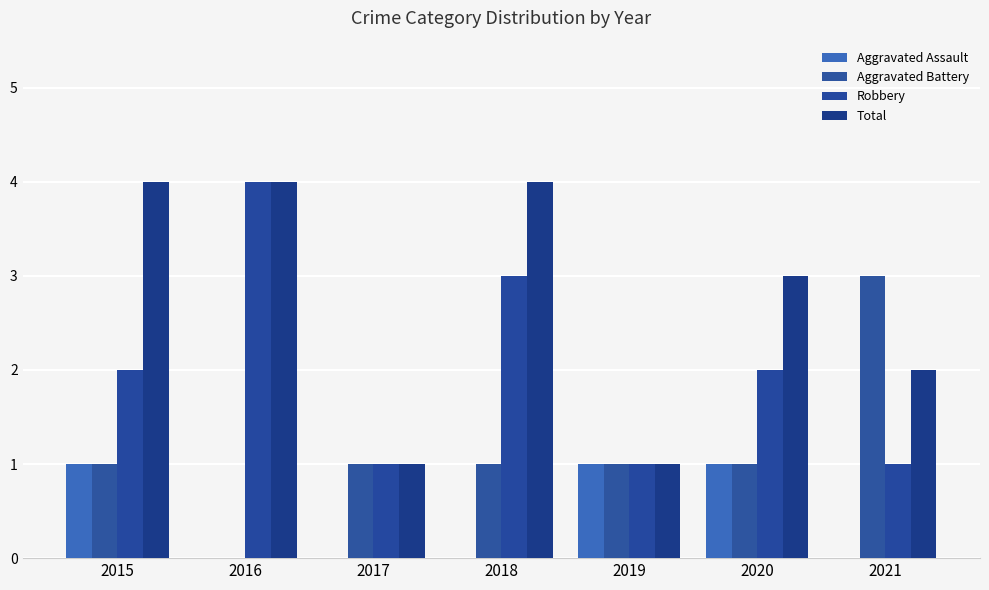

What is the sum of the Aggravated Battery values at 2016 and 2018?

1